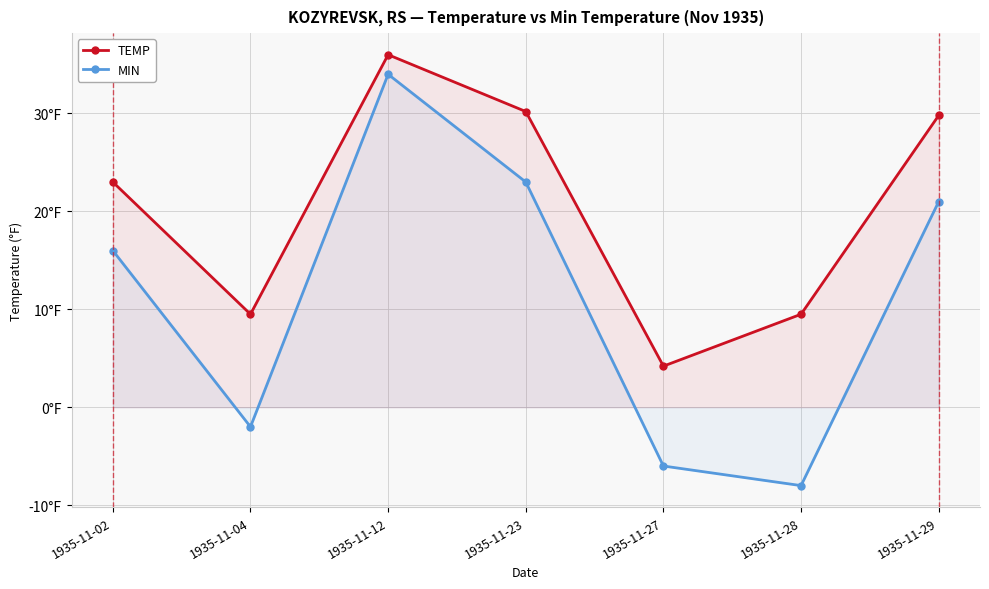

The value of MIN at 1935-11-28 is -13.0. True or false?

False